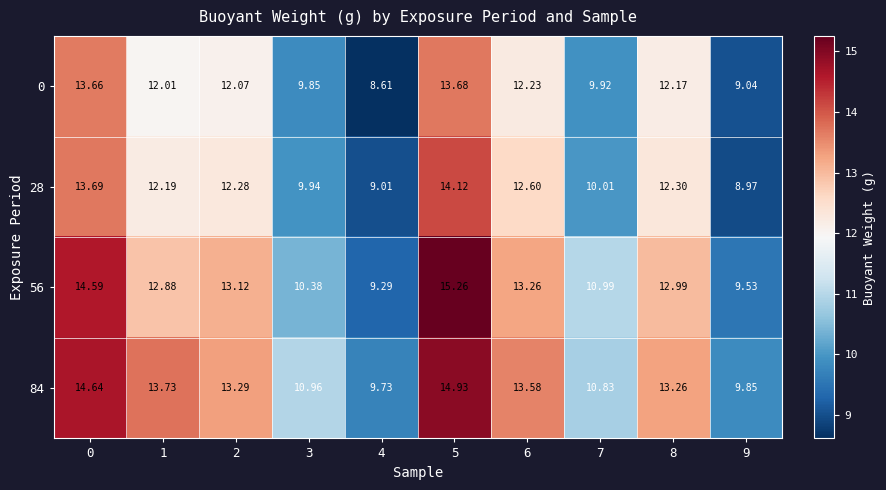

Is the value of 84 at 2 greater than the value of 0 at 7?

Yes